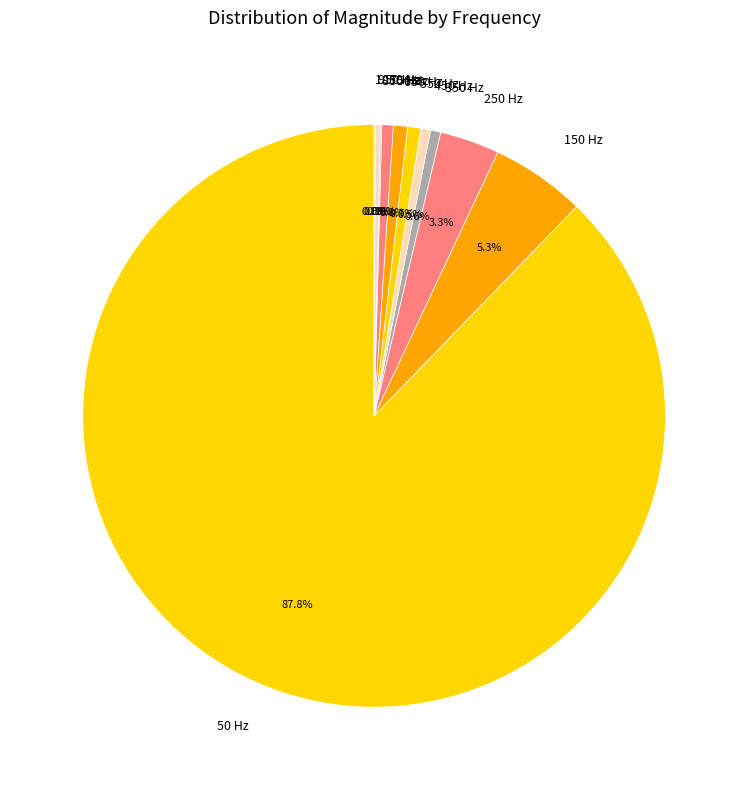

The 350 Hz slice represents 11% of the pie. True or false?

False